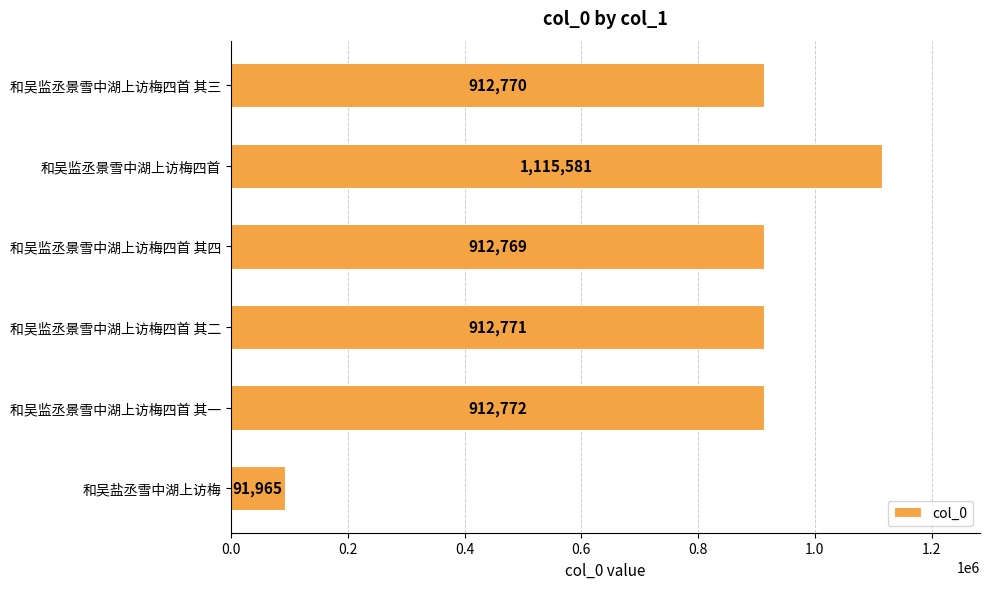

True or false: the data shows 91965 at 和吴盐丞雪中湖上访梅.

True